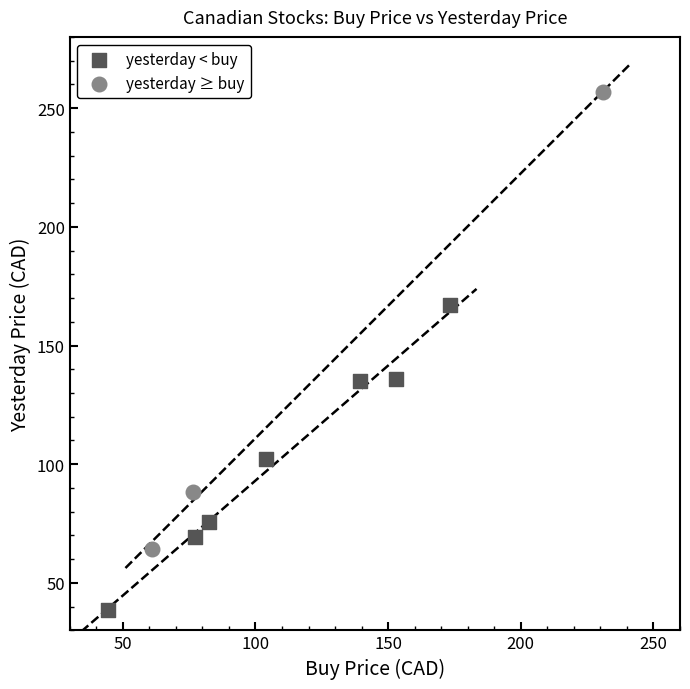

Which series contains the highest Y value?

yesterday ≥ buy